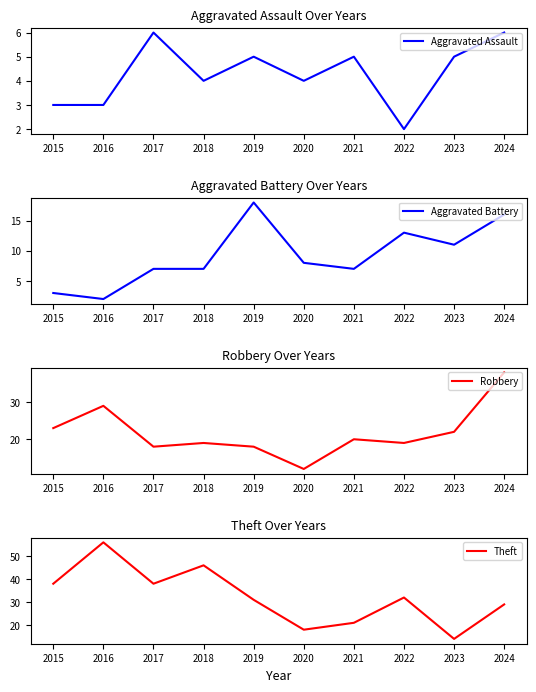

Reading right to left, extract all data points from this chart.

Aggravated Assault: 6	5	2	5	4	5	4	6	3	3
Aggravated Battery: 16	11	13	7	8	18	7	7	2	3
Robbery: 38	22	19	20	12	18	19	18	29	23
Theft: 29	14	32	21	18	31	46	38	56	38